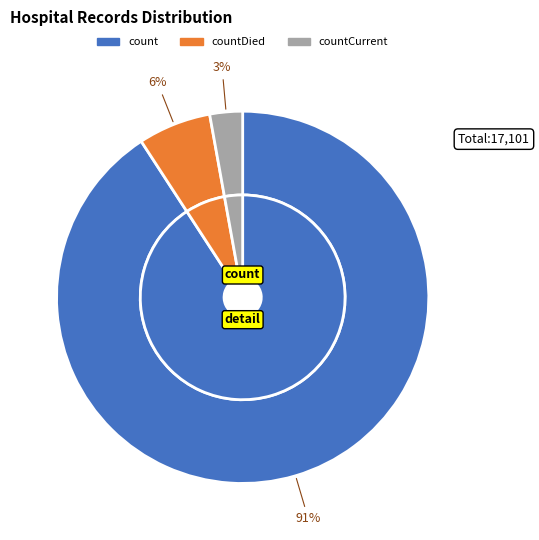

True or false: countDied accounts for 6% of the total.

True